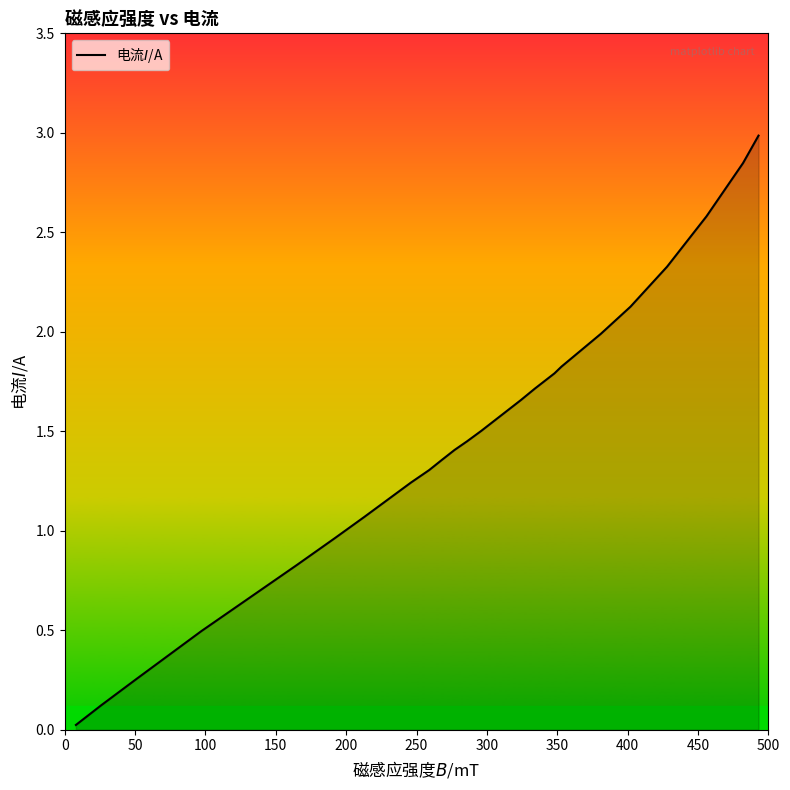

What is the difference between the maximum and minimum values?

3.0